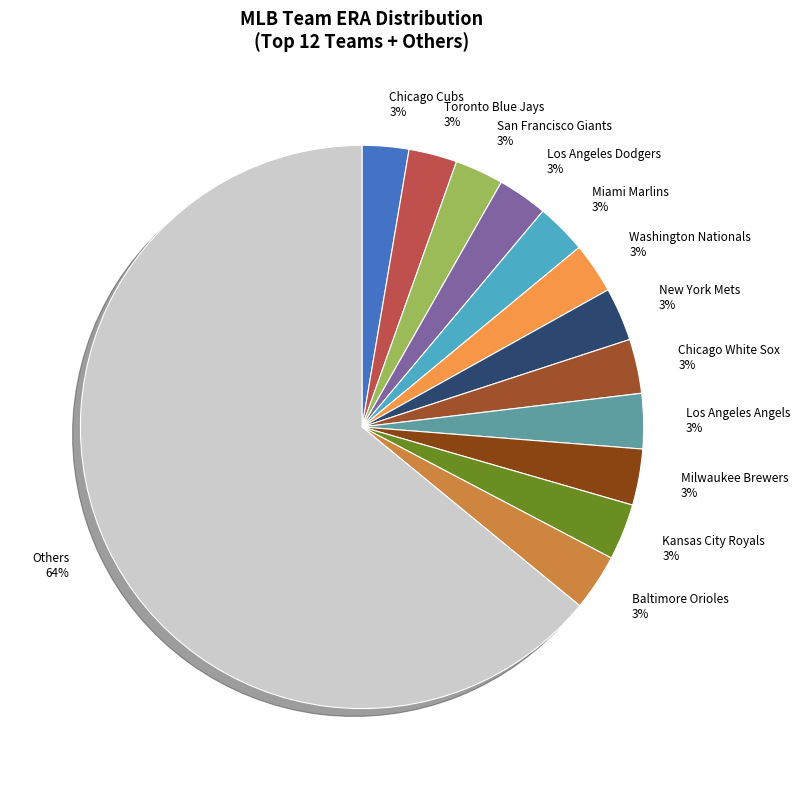

How many segments does this pie chart have?

13